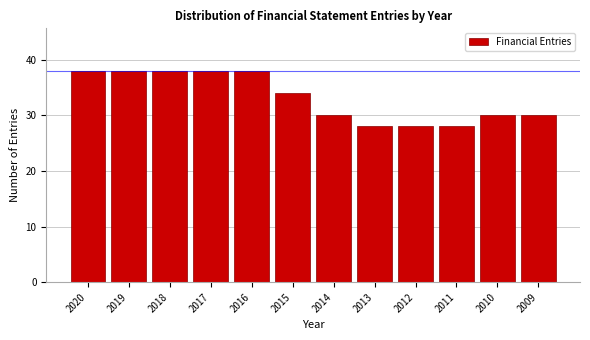

Reading left to right, list all the values displayed in this chart.

38	38	38	38	38	34	30	28	28	28	30	30